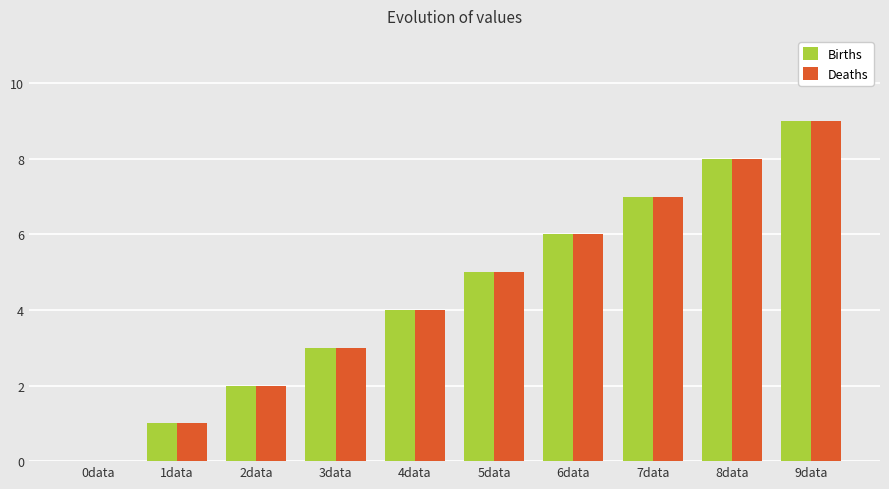

At which category does the chart reach its peak across all series?

9data